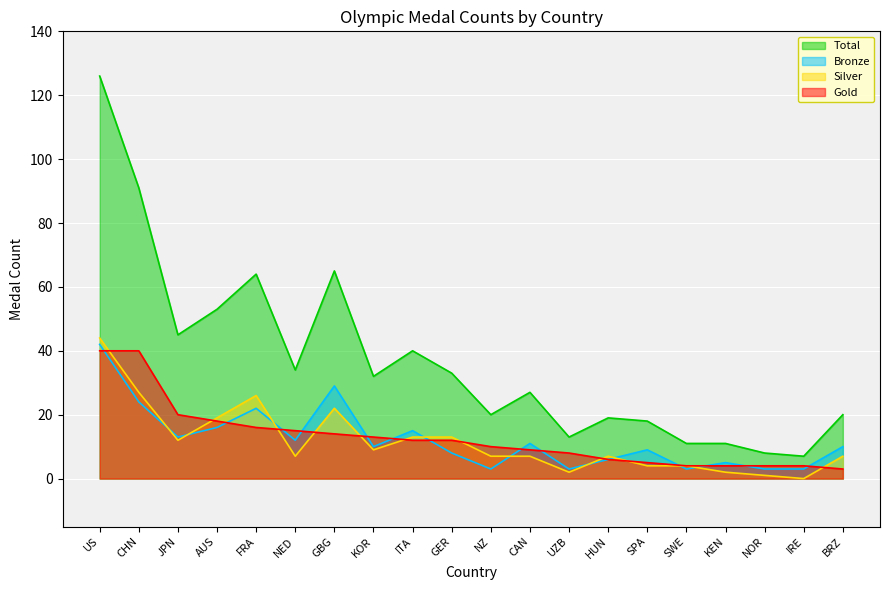

At IRE, list the series in order from smallest to largest.

Silver, Bronze, Gold, Total